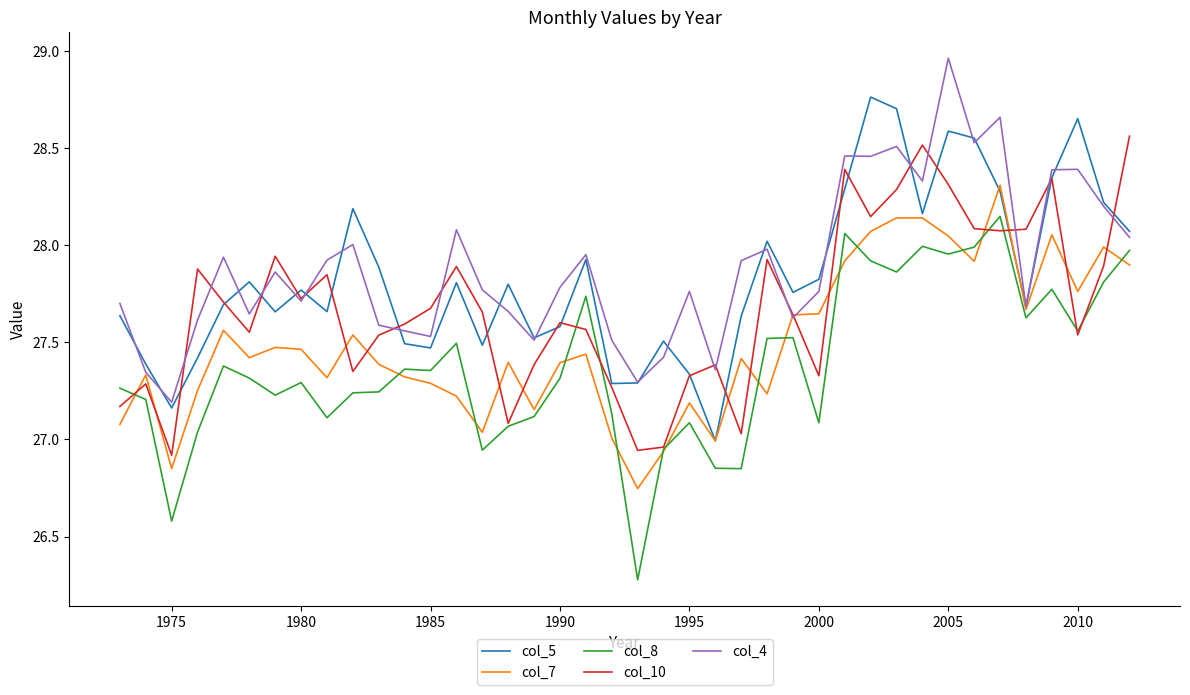

What is the minimum value shown in the chart?

26.3